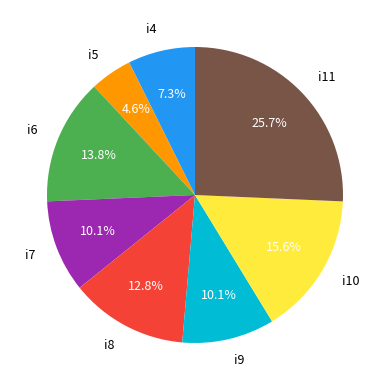

What is the ratio of the value at i11 to the value at i8?

2.0